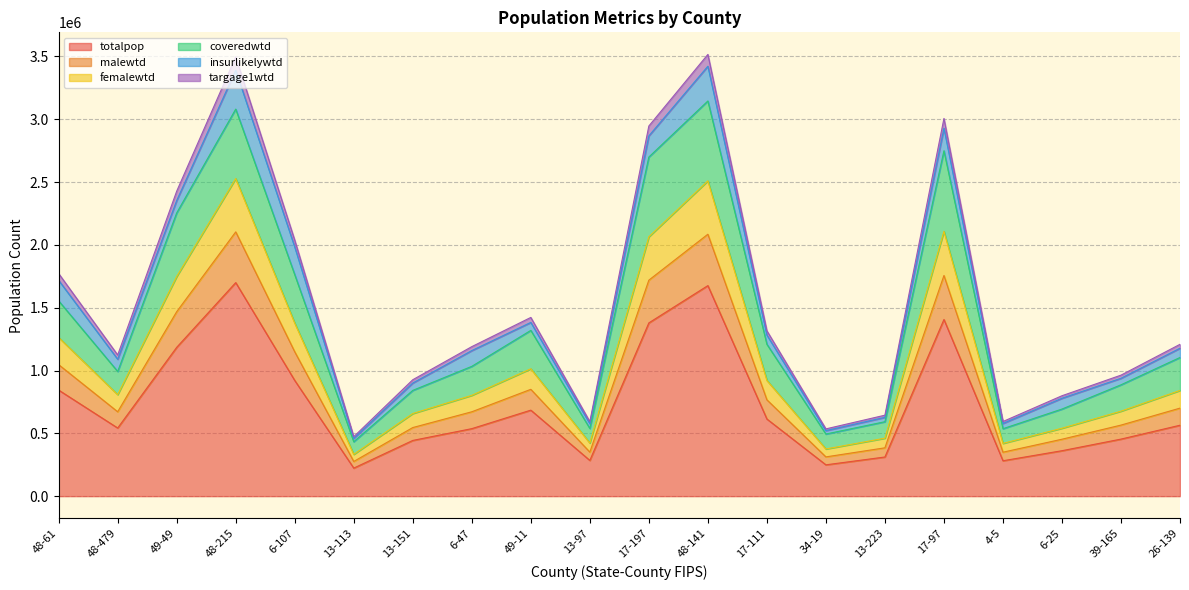

True or false: femalewtd has more than 2 interior local peaks.

True